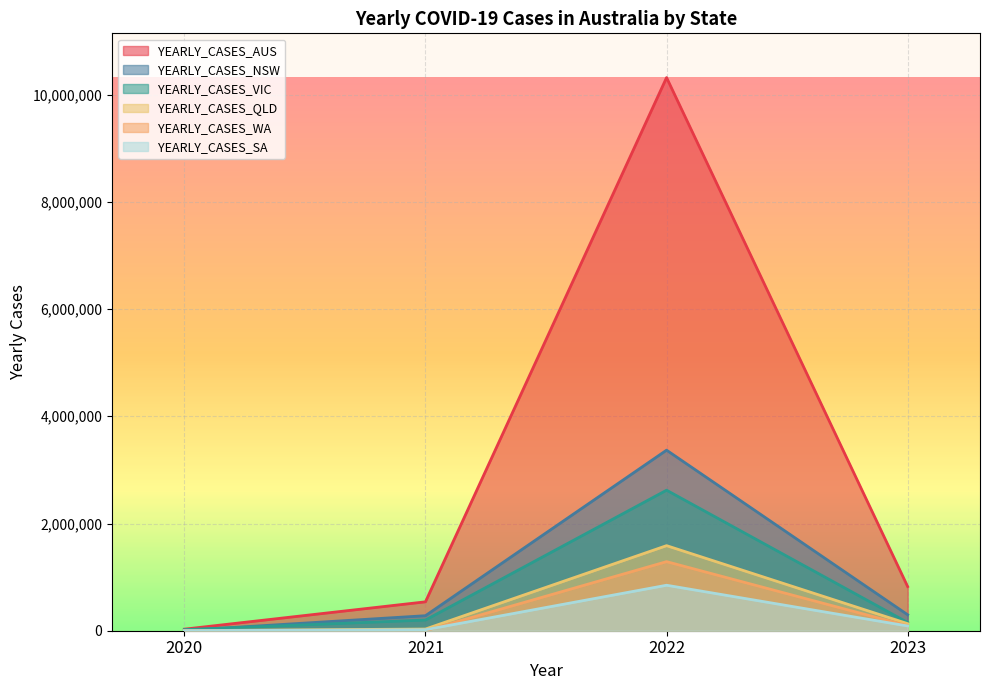

In YEARLY_CASES_SA, how many points are higher than both neighbors (excluding endpoints)?

1